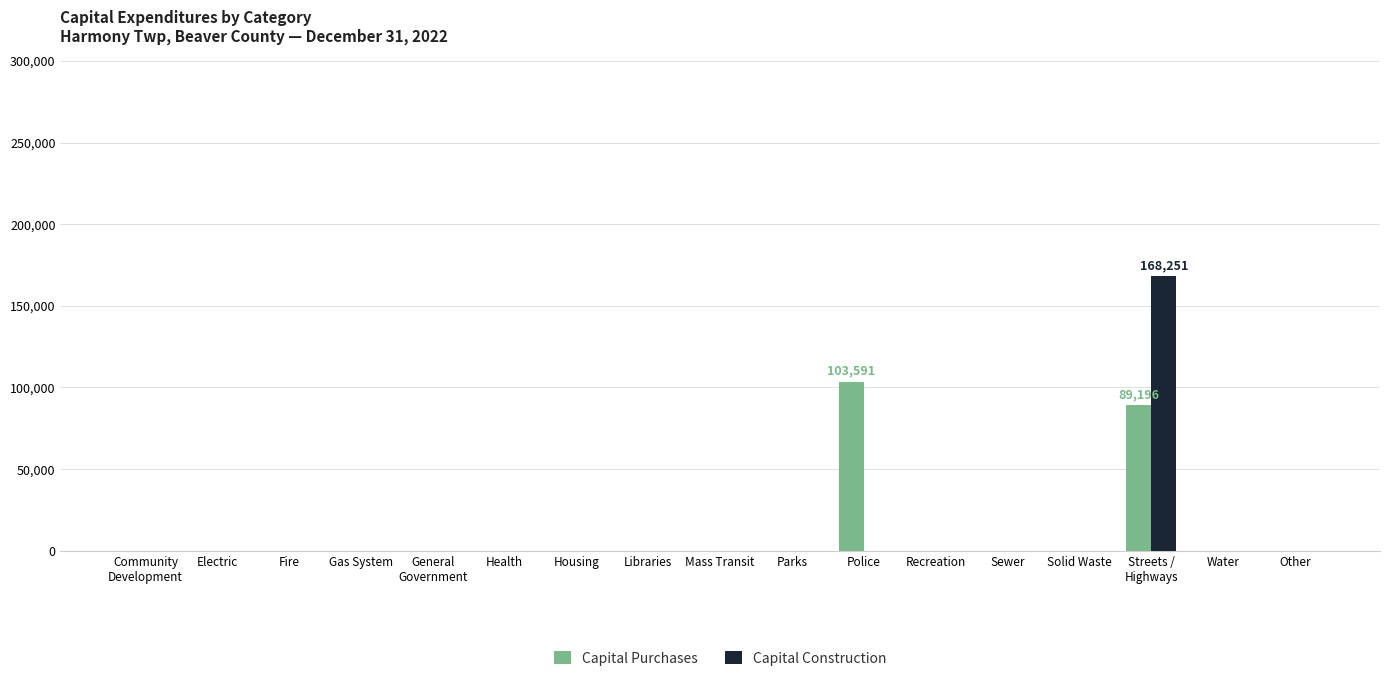

What is the maximum value for Capital Construction?

168251